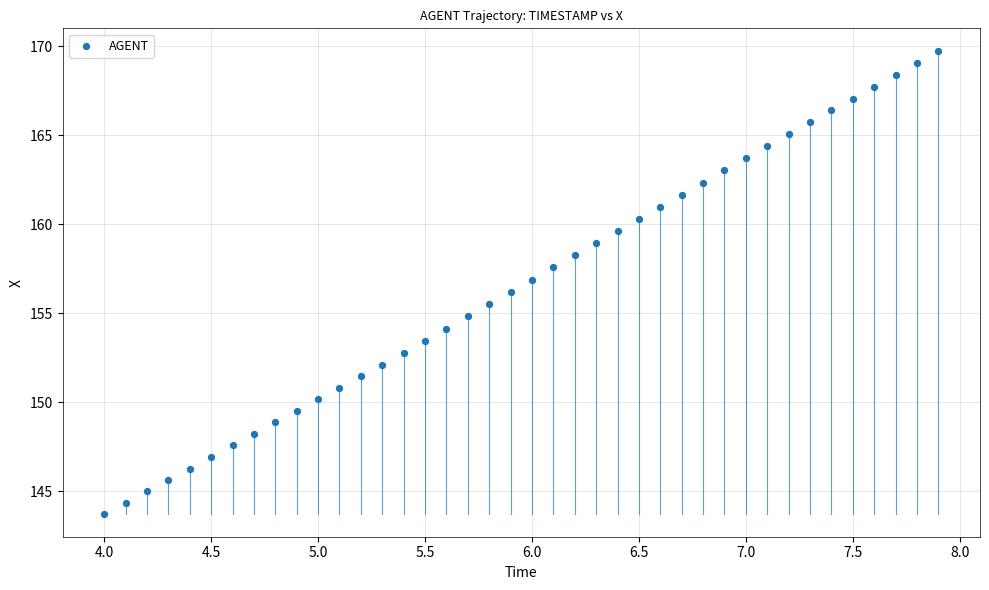

What is the range of X values (max minus min)?

3.9